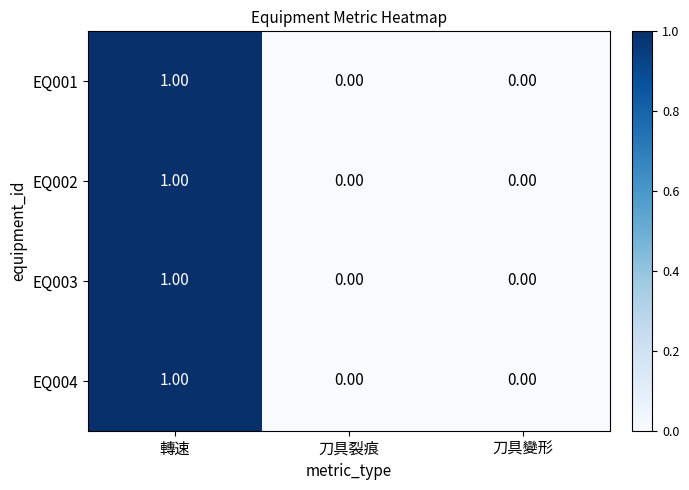

Which category has the highest value across all series?

轉速